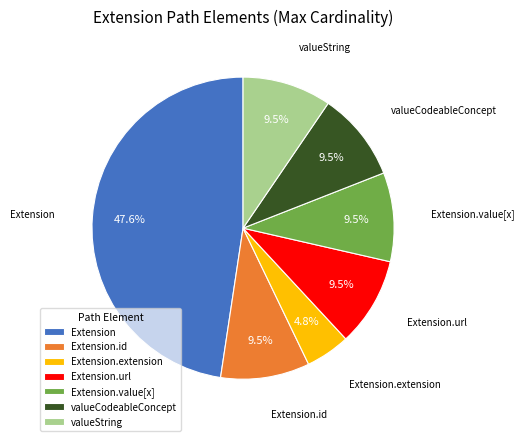

Count the number of slices in the pie.

7